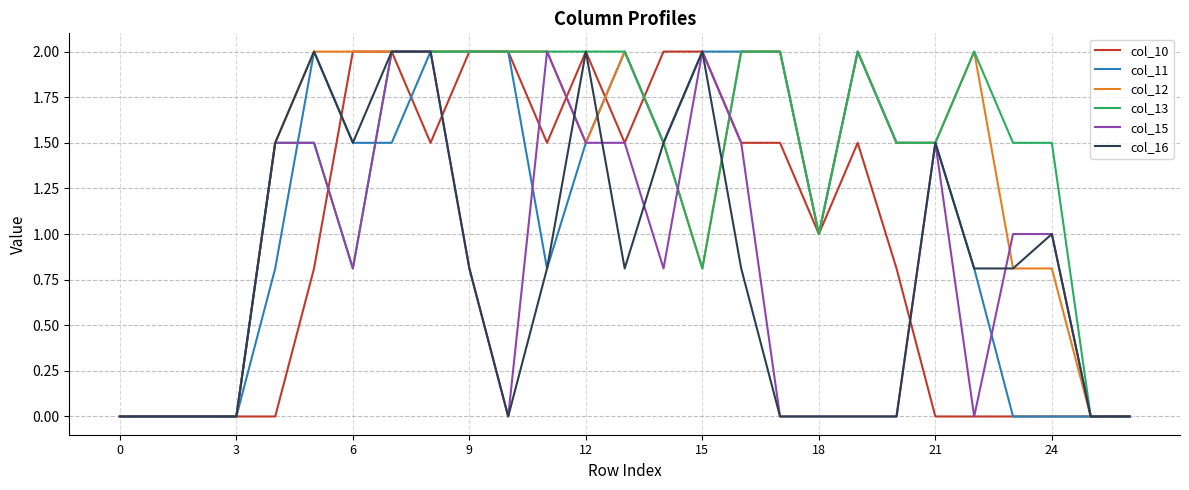

What is the maximum value shown in the chart?

2.0